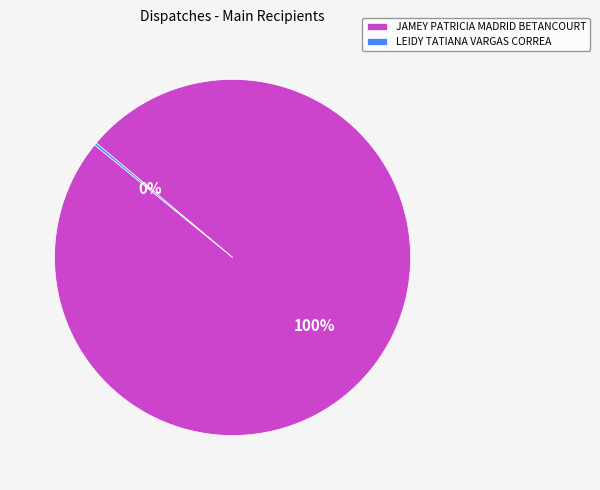

Does any single category account for the majority?

Yes